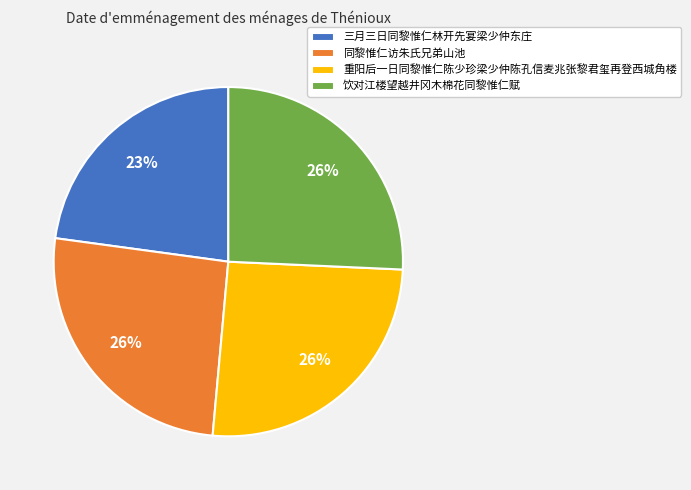

Does any single category account for the majority?

No